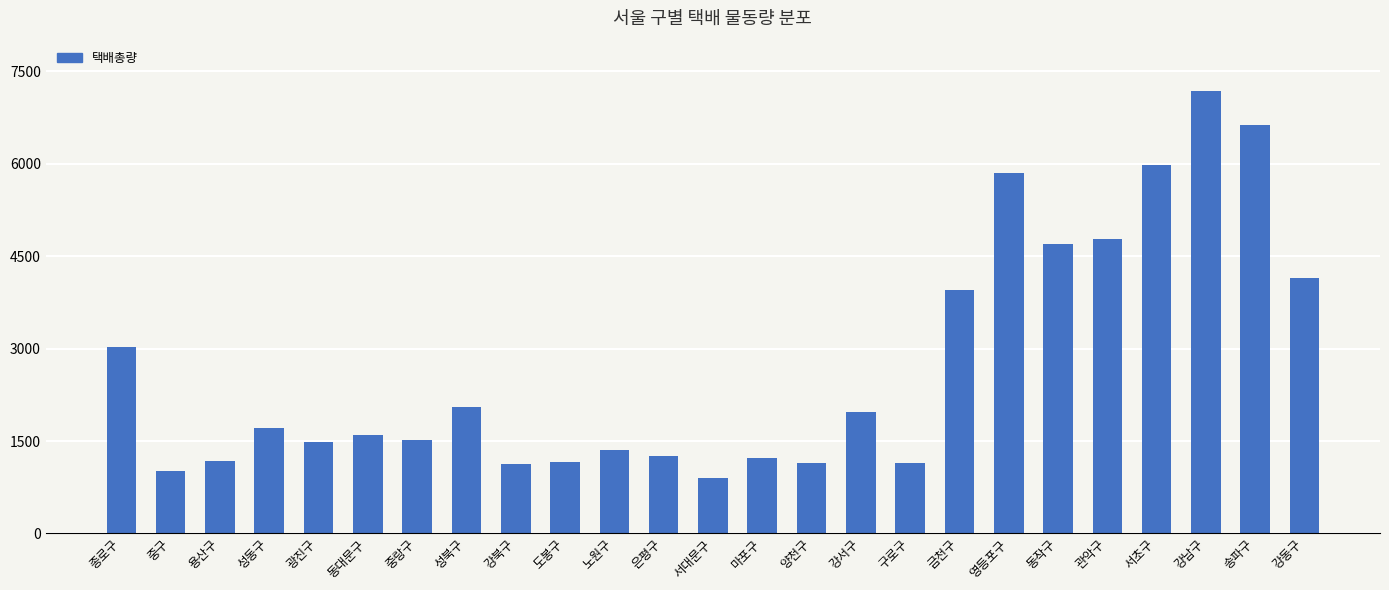

The chart shows a value of 702 at 강북구. True or false?

False